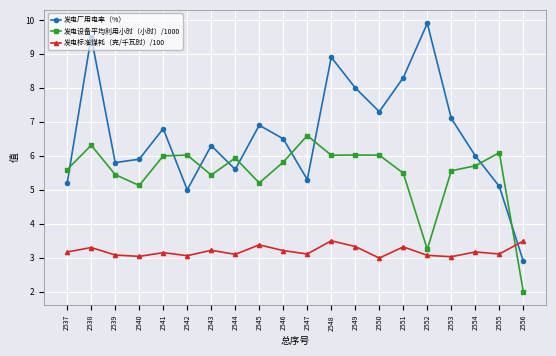

What is the spread (max minus min) of values at 2545?

3.5